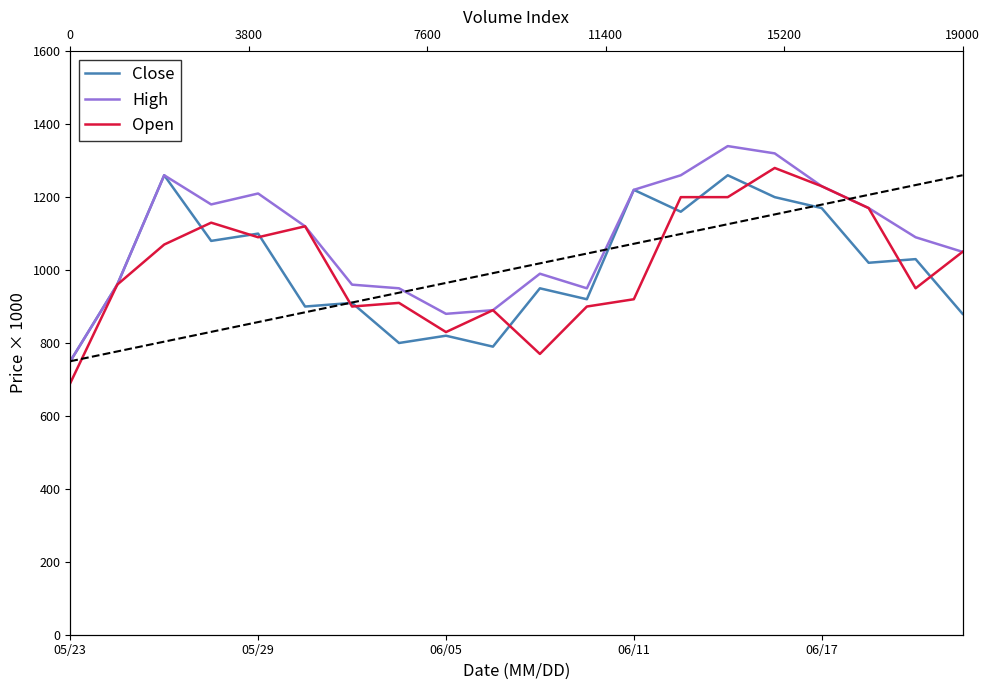

Reading left to right, transcribe all the data shown in this chart.

Close: 750	960	1260	1080	1100	900	910	800	820	790	950	920	1220	1160	1260	1200	1170	1020	1030	880
High: 750	960	1260	1180	1210	1120	960	950	880	890	990	950	1220	1260	1340	1320	1230	1170	1090	1050
Open: 690	960	1070	1130	1090	1120	900	910	830	890	770	900	920	1200	1200	1280	1230	1170	950	1050